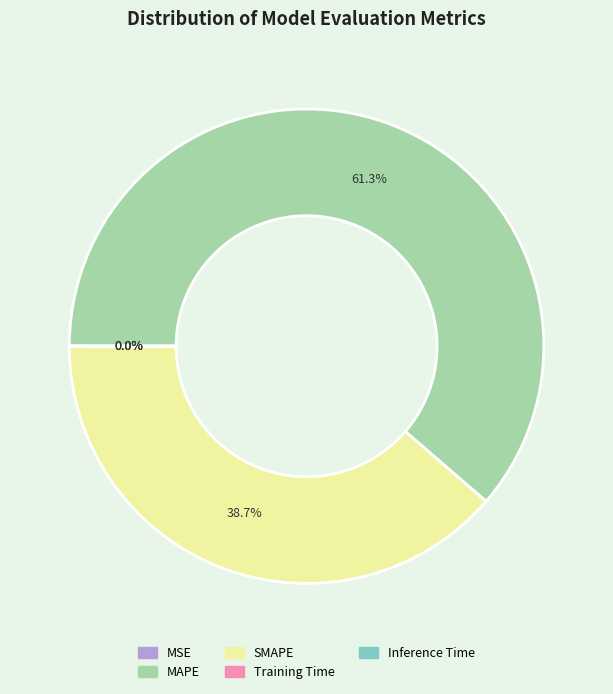

What is the largest slice in the pie chart?

MAPE